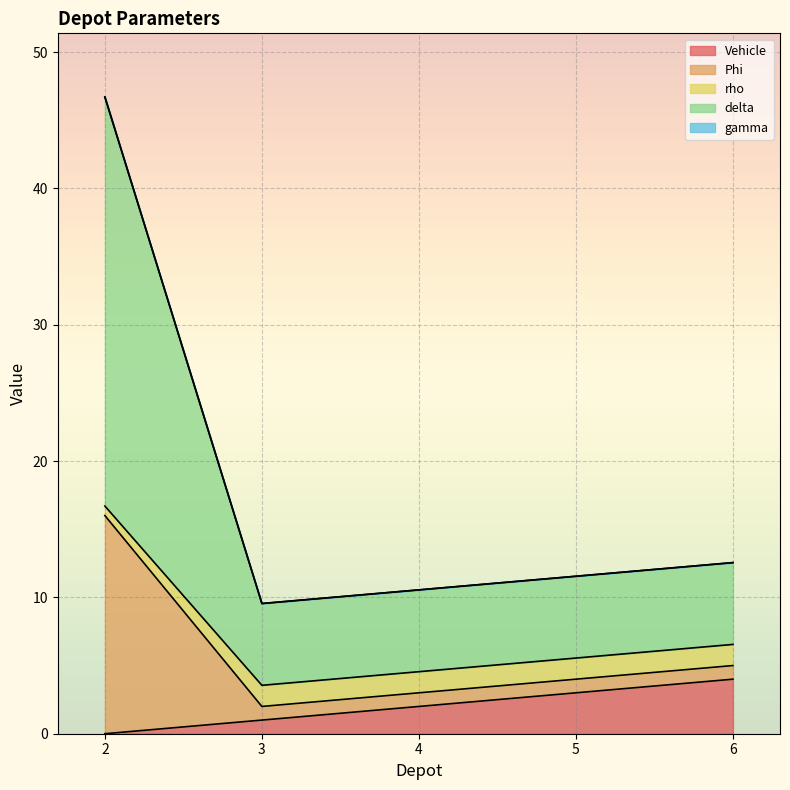

True or false: Vehicle has a value of 4.0 at 6.

True